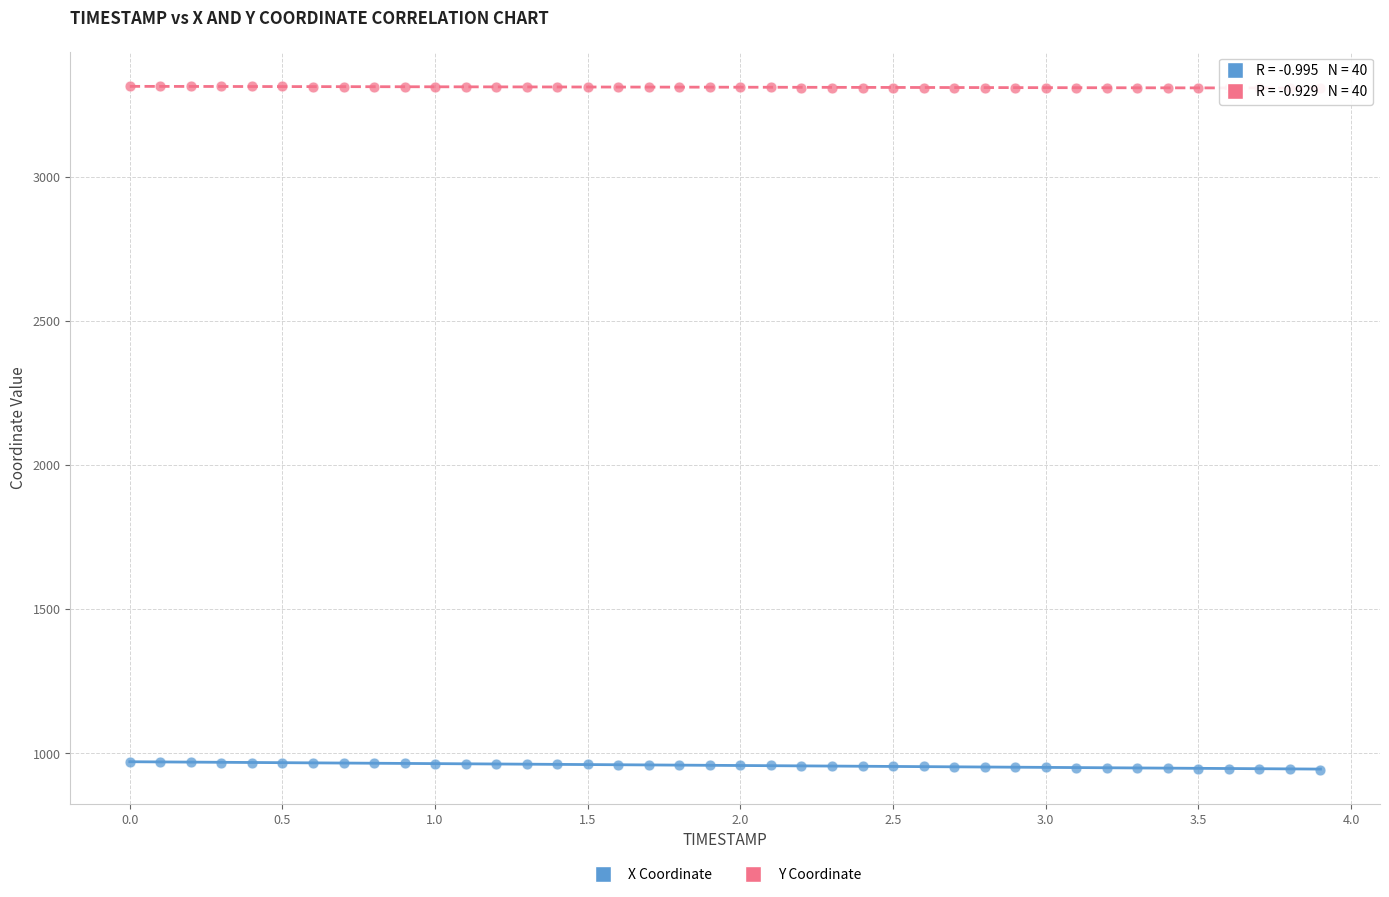

Across all data points, what is the range of Y values (max minus min)?

2370.3